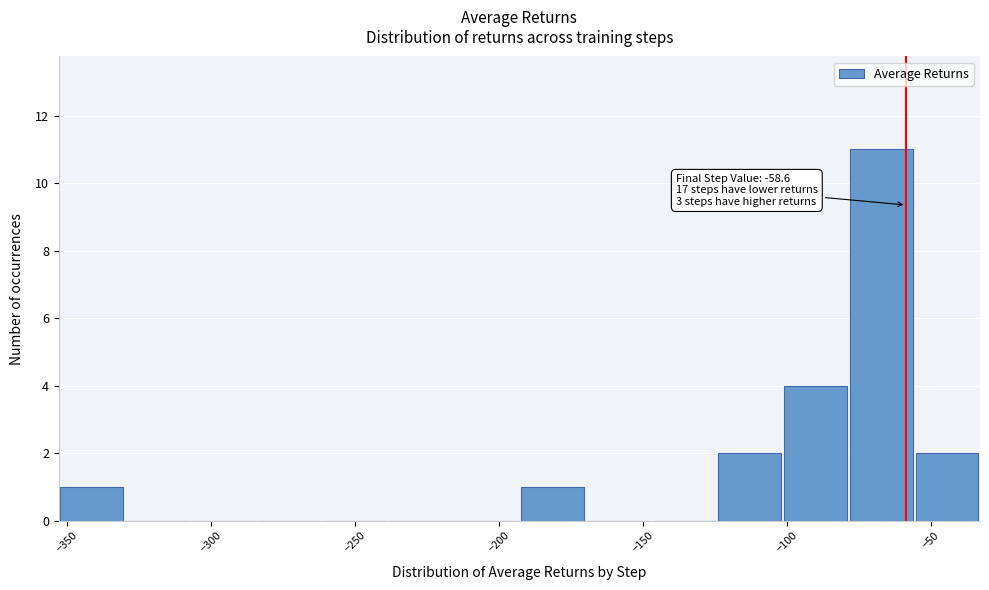

Over which range of the x-axis is the bar tallest?

-80 to -55